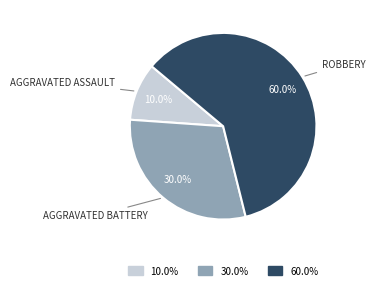

Does any single category account for the majority?

Yes